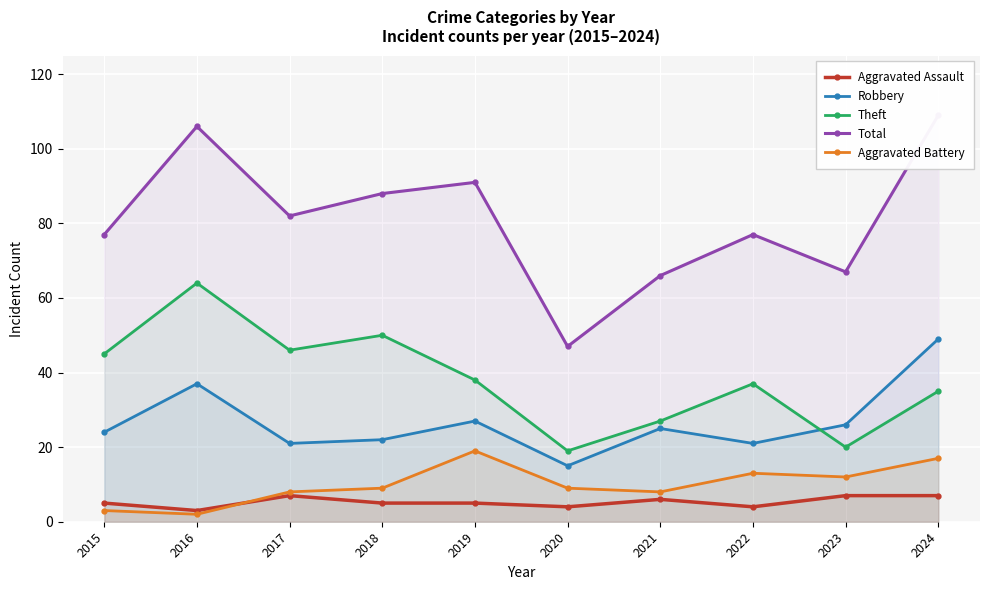

True or false: Aggravated Assault and Total cross at least once.

False